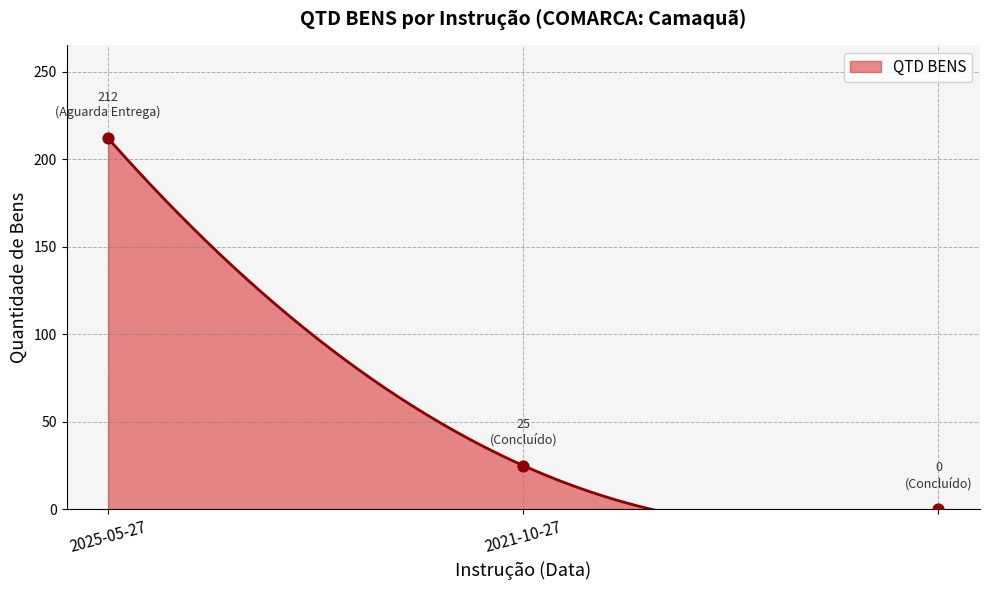

Which has a higher value, 2025-05-27 or 2021-10-27?

2025-05-27